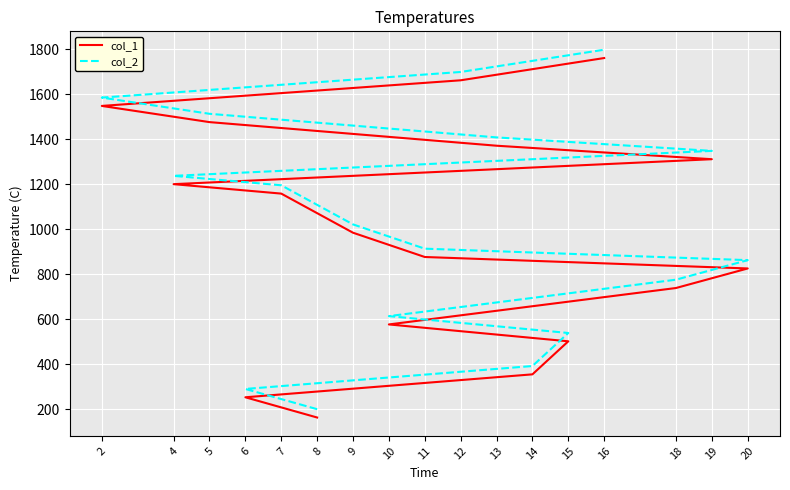

What is the lowest value of the col_1 series?

163